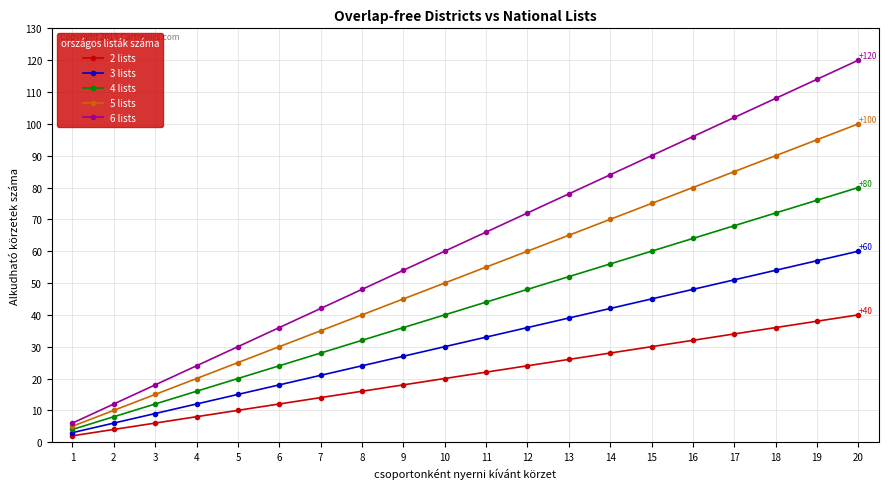

At how many categories does at least one series exceed 89?

6